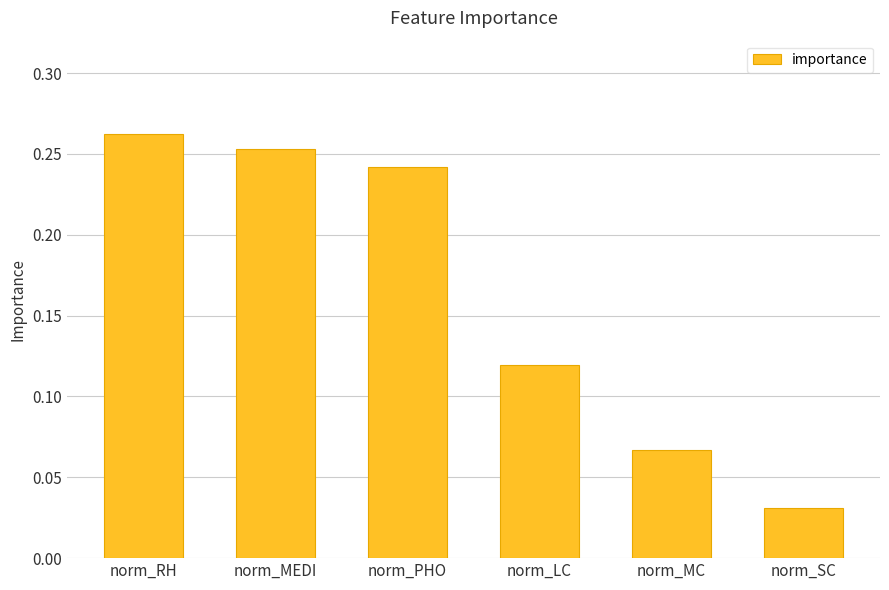

How many values are between 0 and 1?

6